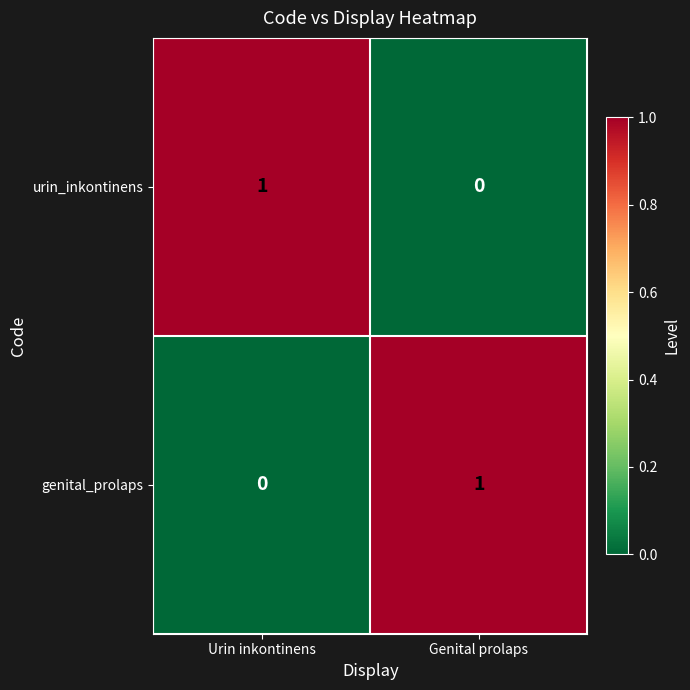

Is the value of genital_prolaps at Urin inkontinens greater than the value of urin_inkontinens at Urin inkontinens?

No